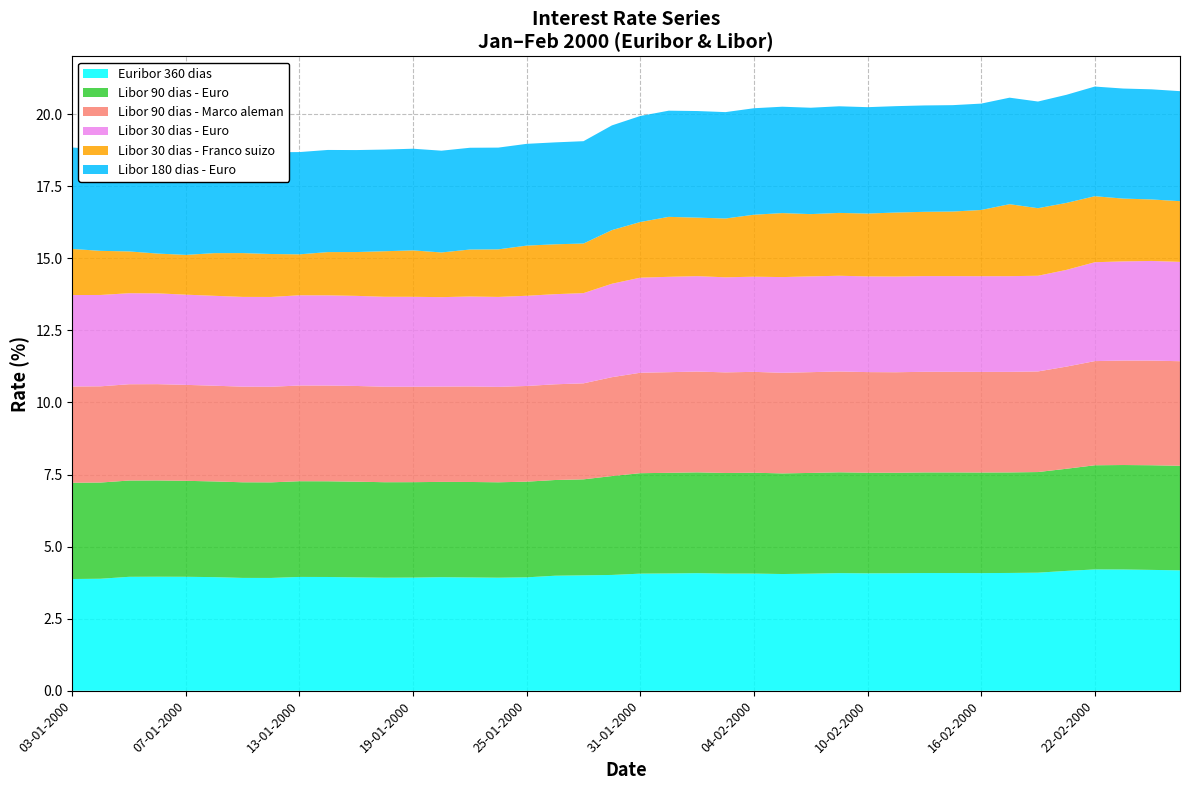

True or false: Libor 30 dias - Franco suizo has more than 2 points higher than both neighbors.

True